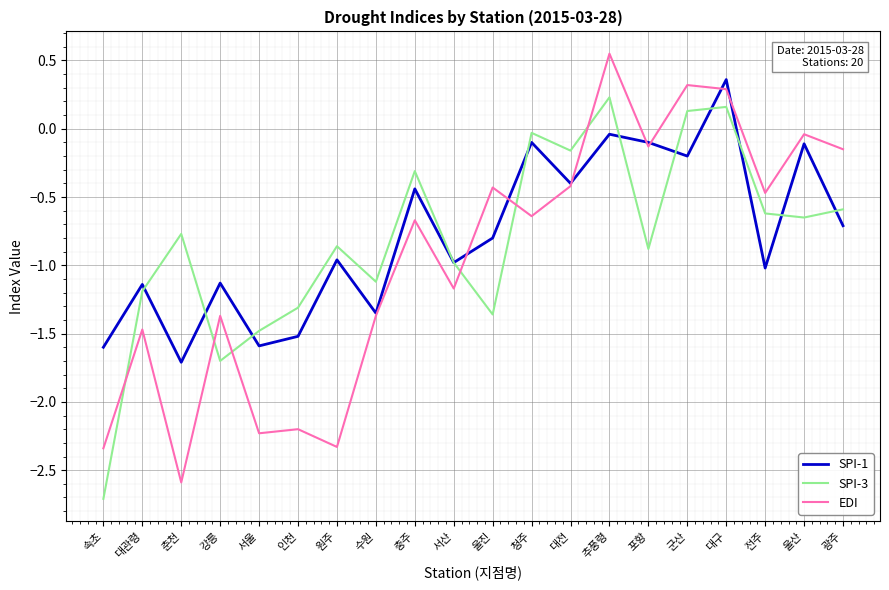

At which category does the chart reach its minimum across all series?

속초